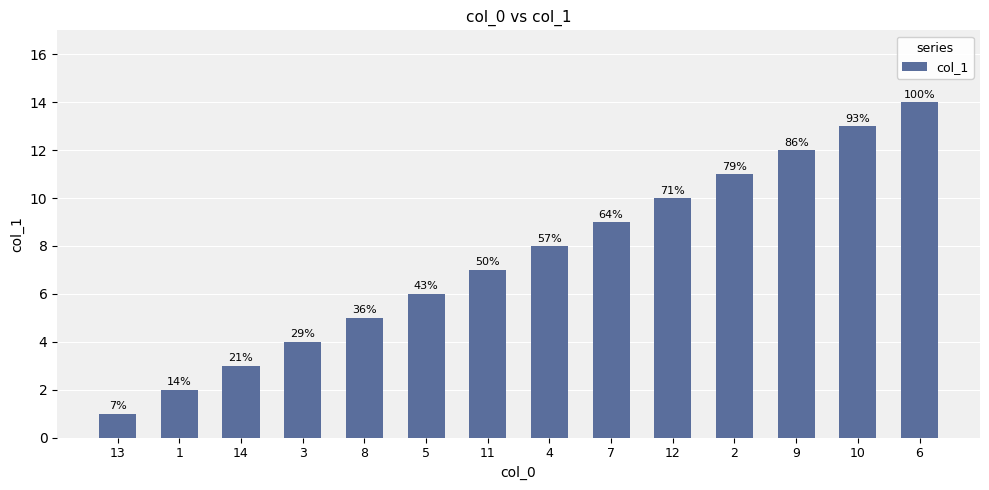

Is it true that the value at 11 is 11?

False